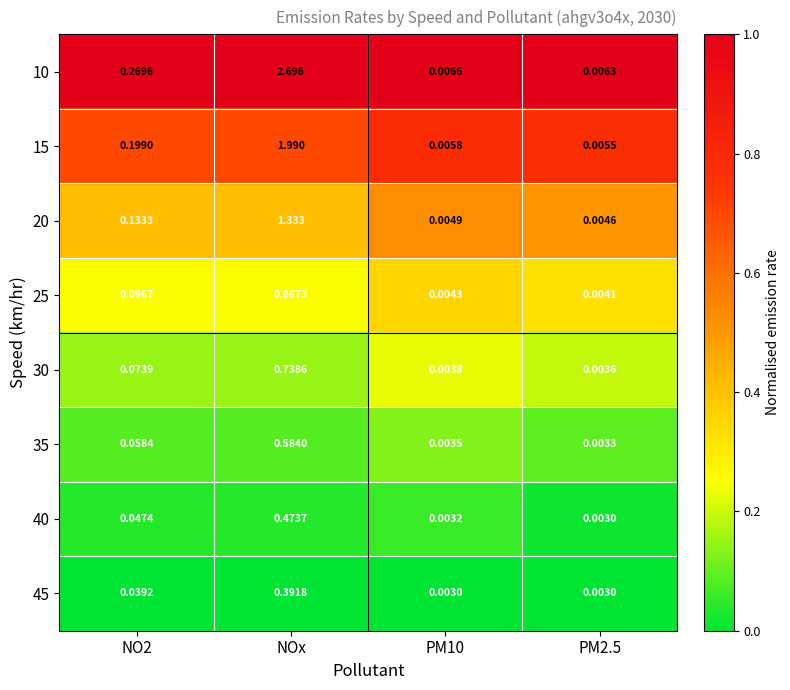

At which category is the sum across all series the highest?

NOx